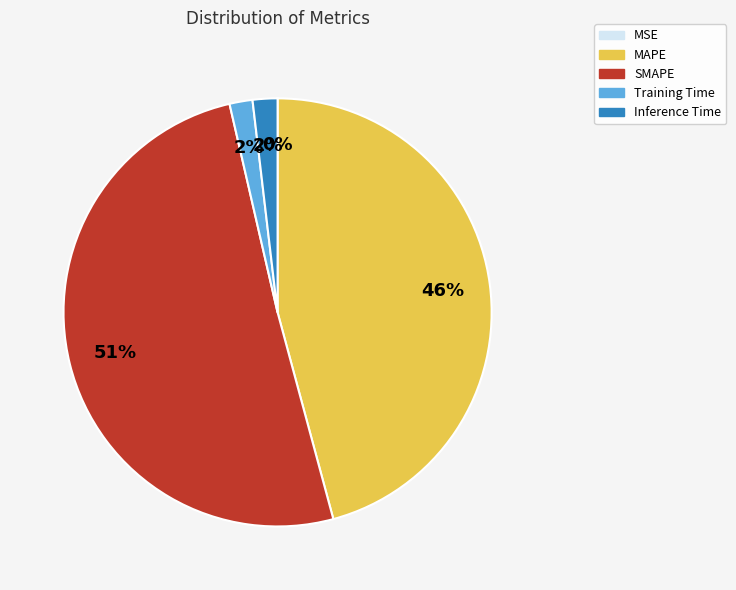

Which category has the biggest portion of the pie?

SMAPE